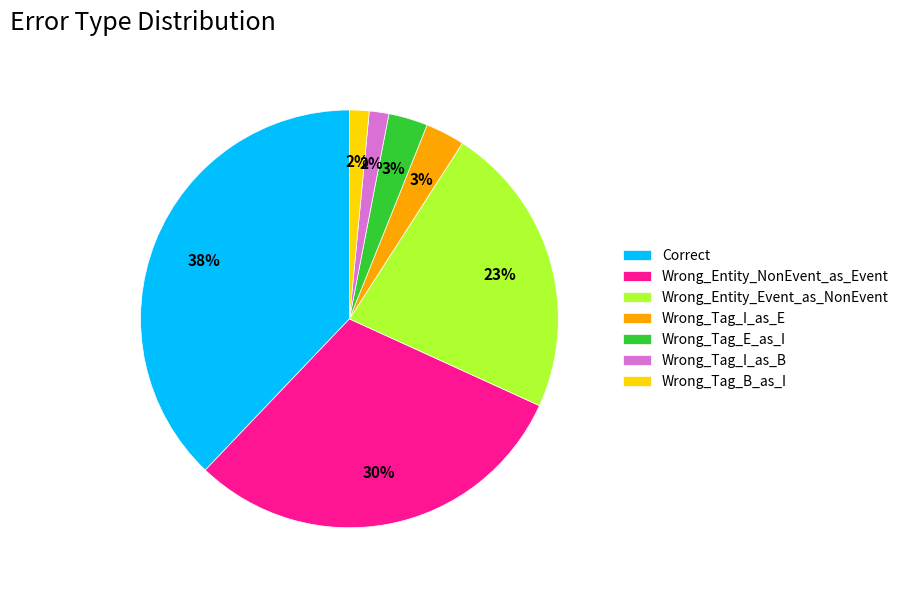

To the nearest percent, what is the difference between the Wrong_Tag_I_as_E and Correct slice percentages?

35%